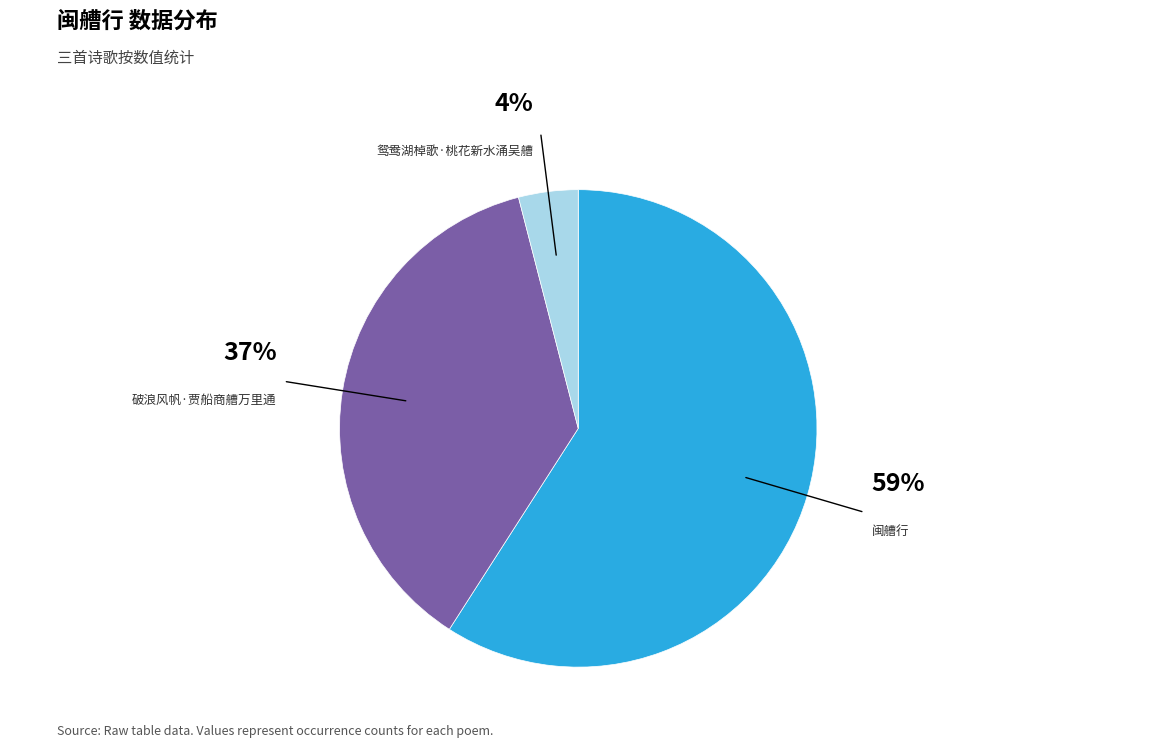

To the nearest percent, what is the difference between the 破浪风帆·贾船商艚万里通 and 鸳鸯湖棹歌·桃花新水涌吴艚 slice percentages?

33%